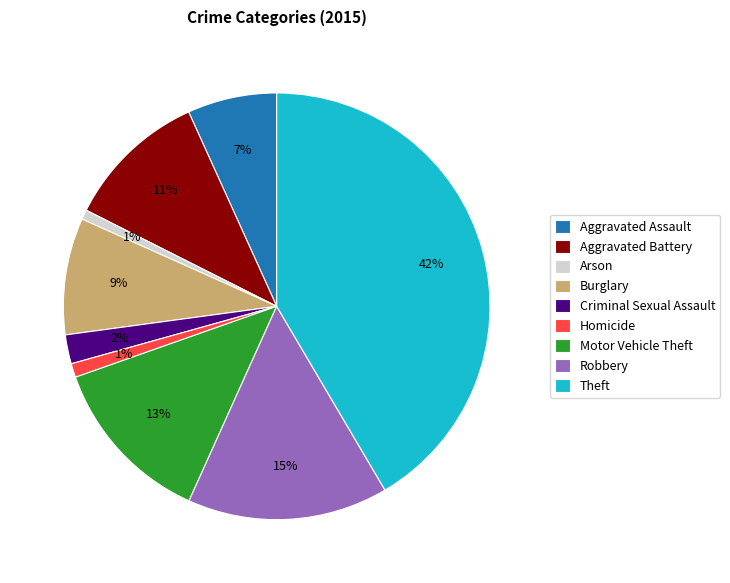

Is the sum of Criminal Sexual Assault and Theft greater than half?

No